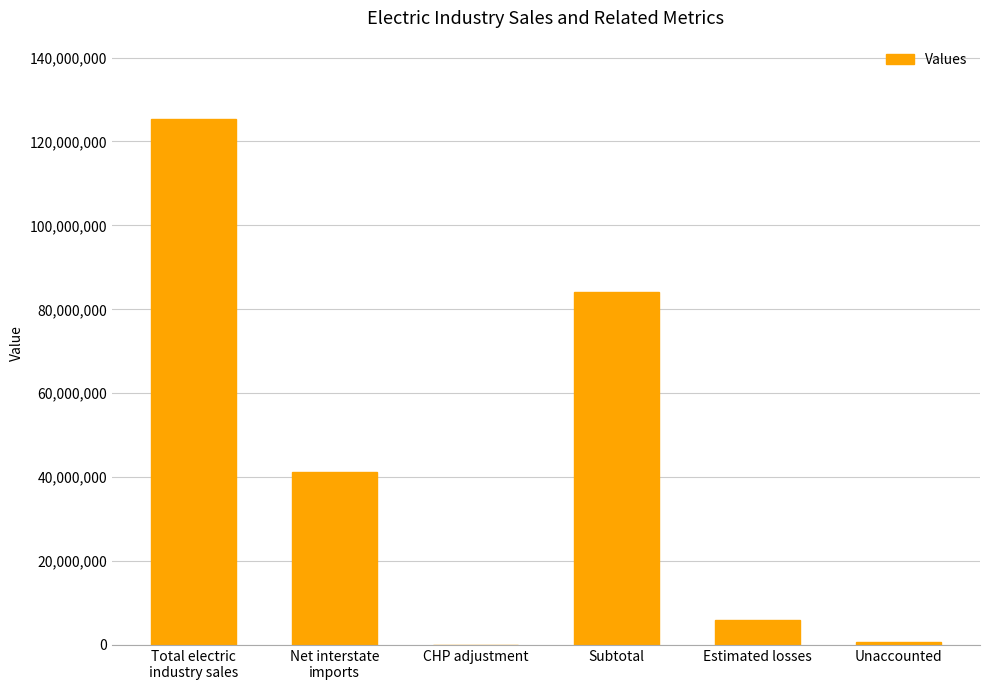

Which has a higher value, Estimated losses or CHP adjustment?

Estimated losses